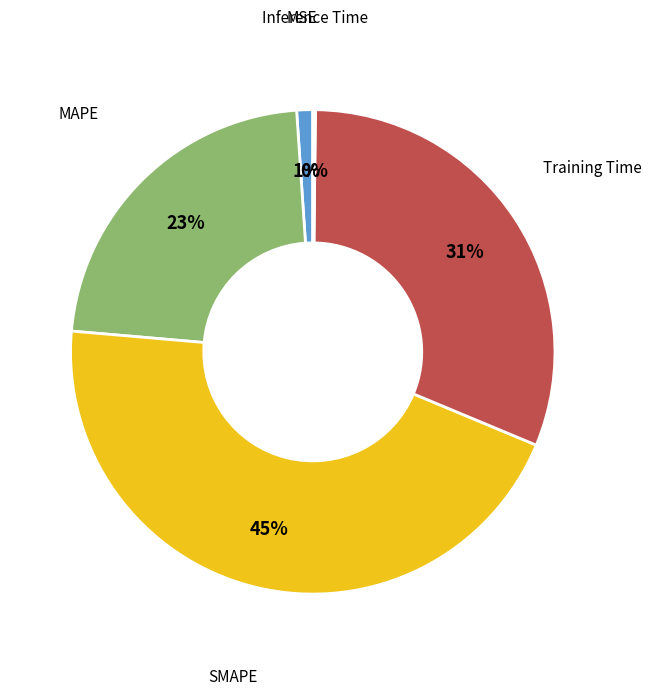

To the nearest percent, what is the difference between the largest and smallest slice percentages?

45%